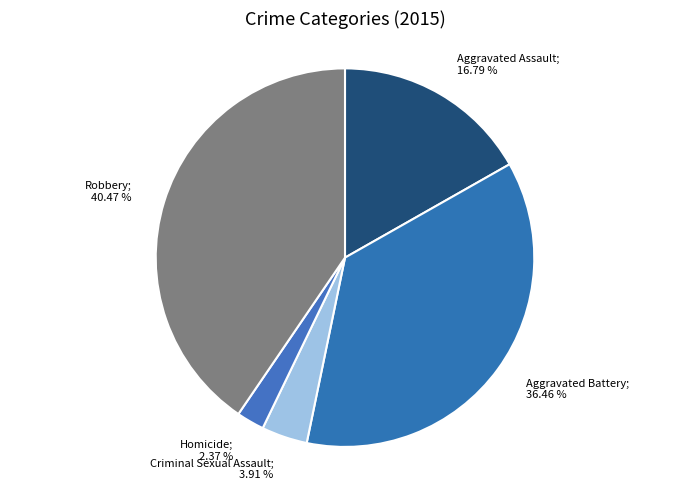

Which slice is the smallest?

Homicide